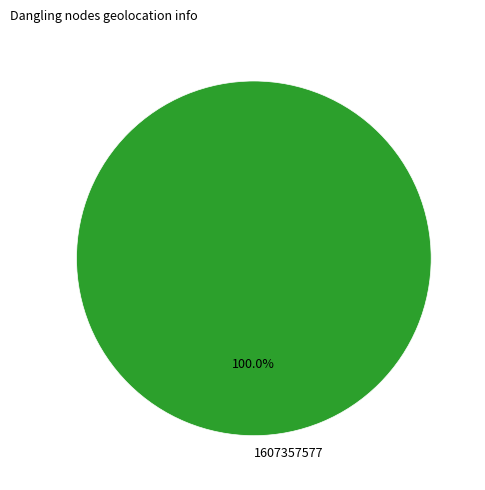

Which category accounts for the majority?

1607357577